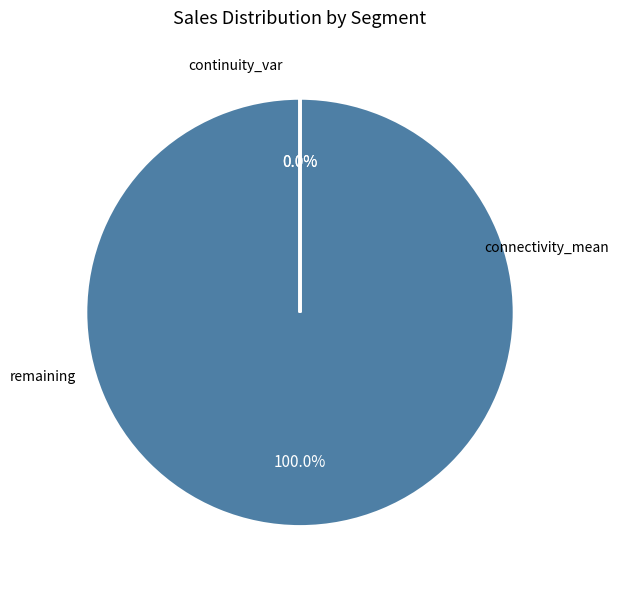

Which category has the biggest portion of the pie?

connectivity_mean